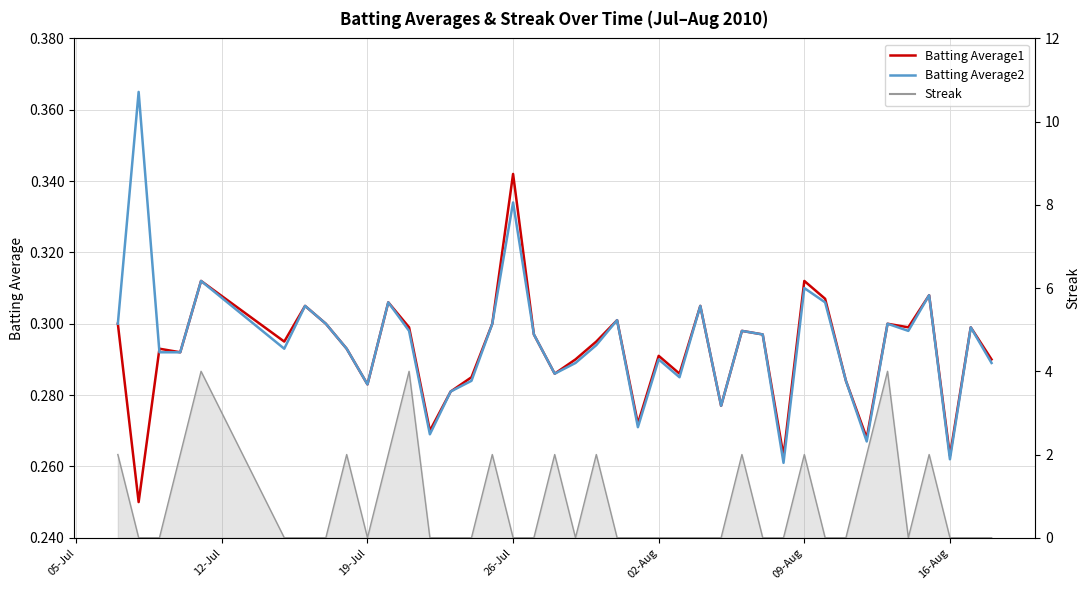

How many times do Batting Average1 and Batting Average2 cross each other?

1